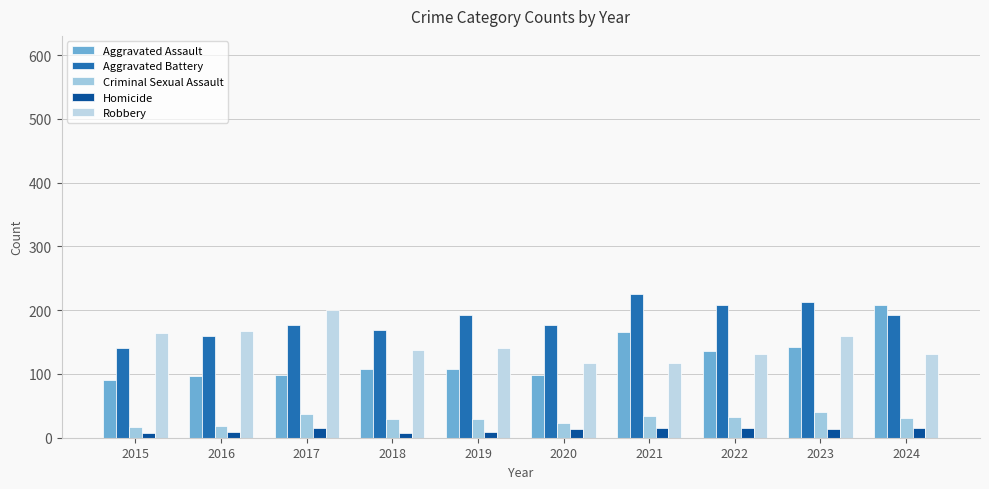

The value of Aggravated Assault at 2024 is 208. True or false?

True